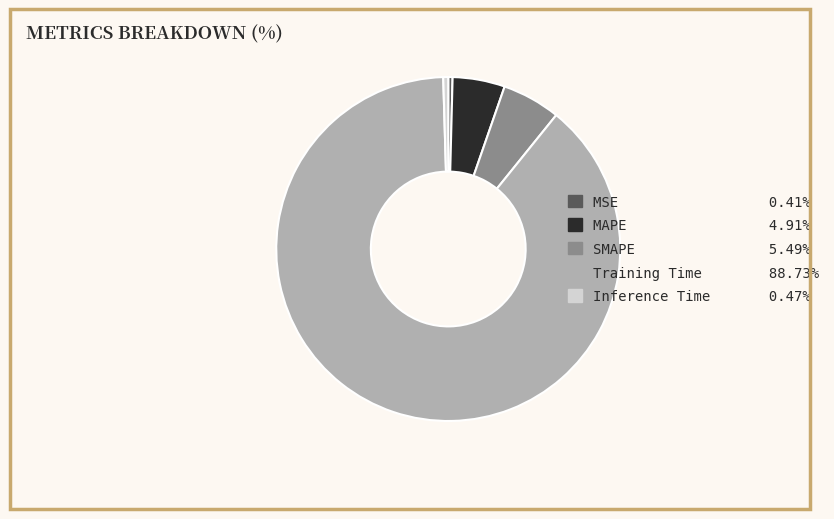

Count the number of slices in the pie.

5